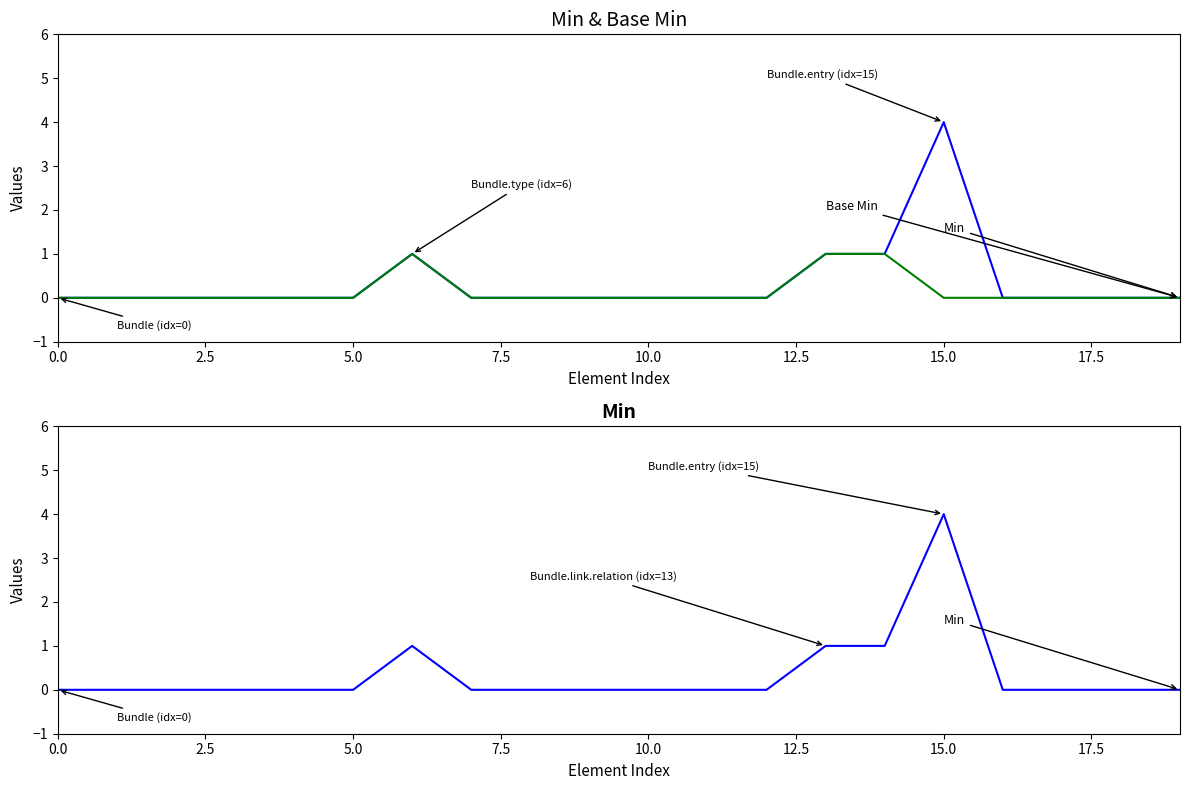

Which series has the widest spread of values?

Min